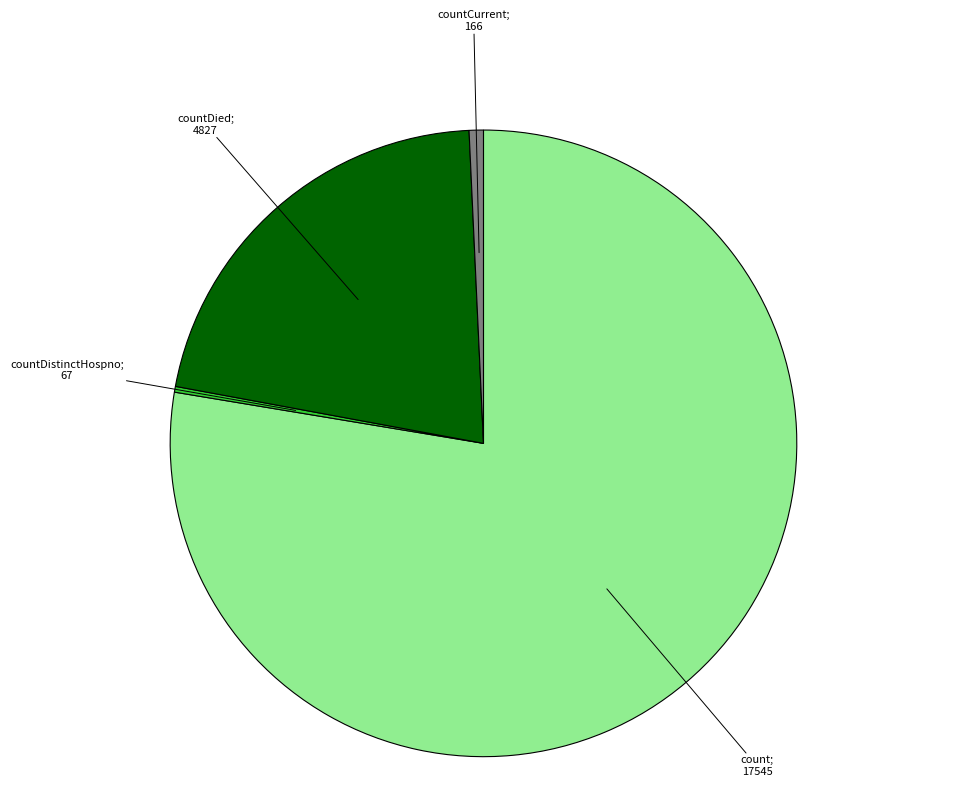

How many segments does this pie chart have?

4